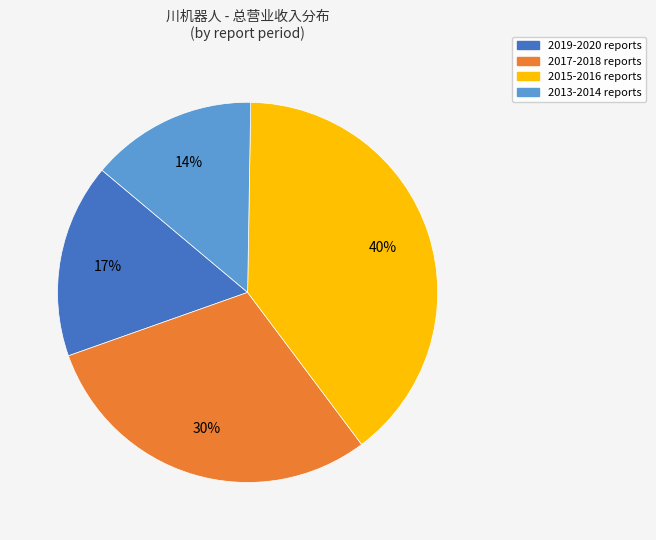

Between 2013-2014 reports and 2015-2016 reports, which is larger?

2015-2016 reports